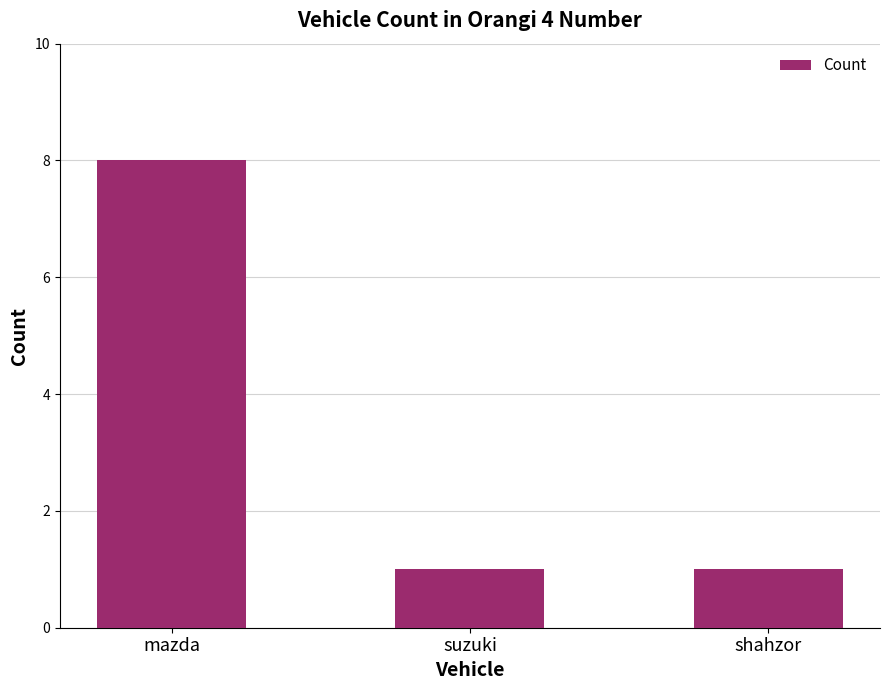

Read the value at mazda.

8